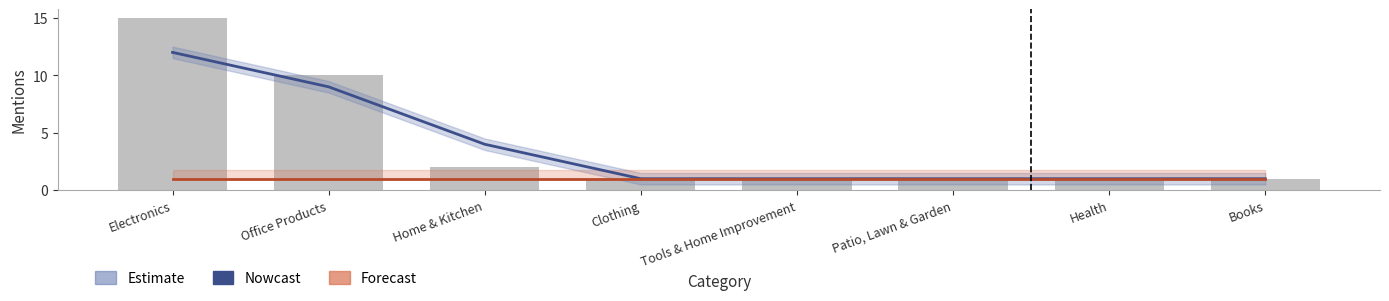

Which series has the largest range (max minus min)?

Nowcast